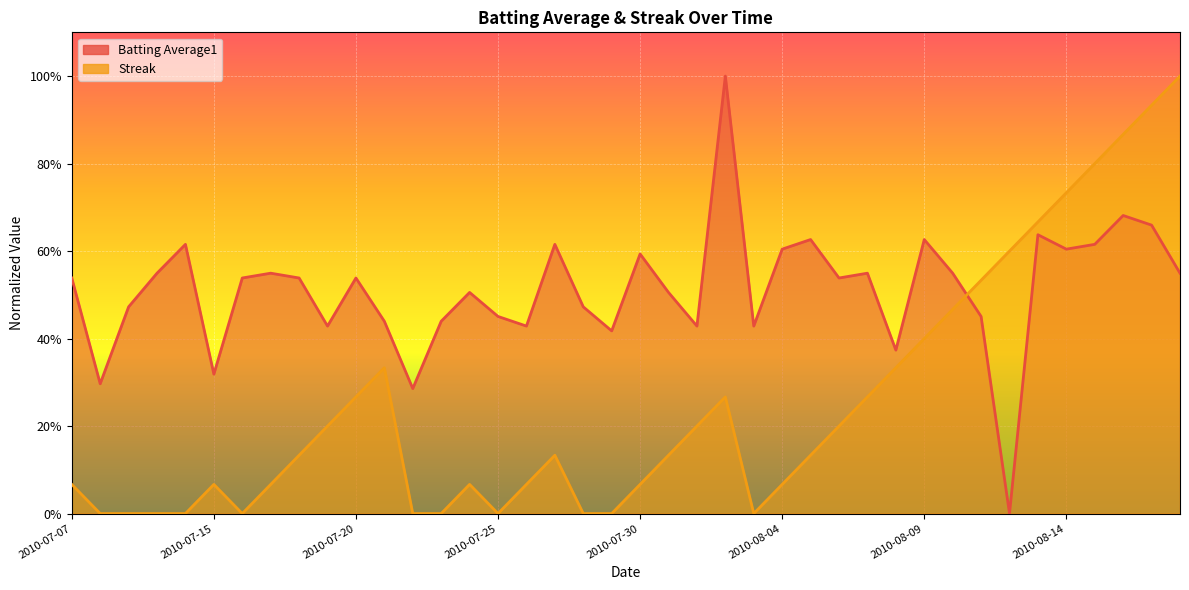

The value of Batting Average1 at 2010-08-04 is 1.0. True or false?

False